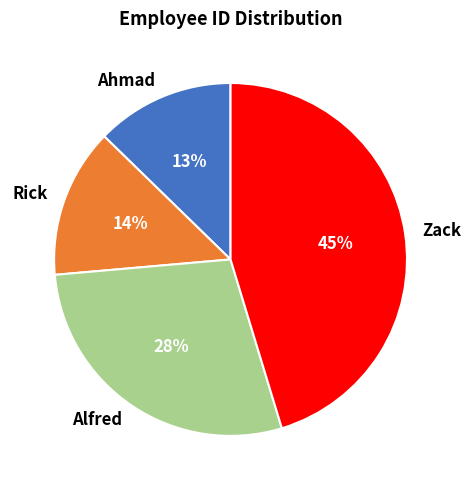

Does Zack account for over 50% of the chart?

No